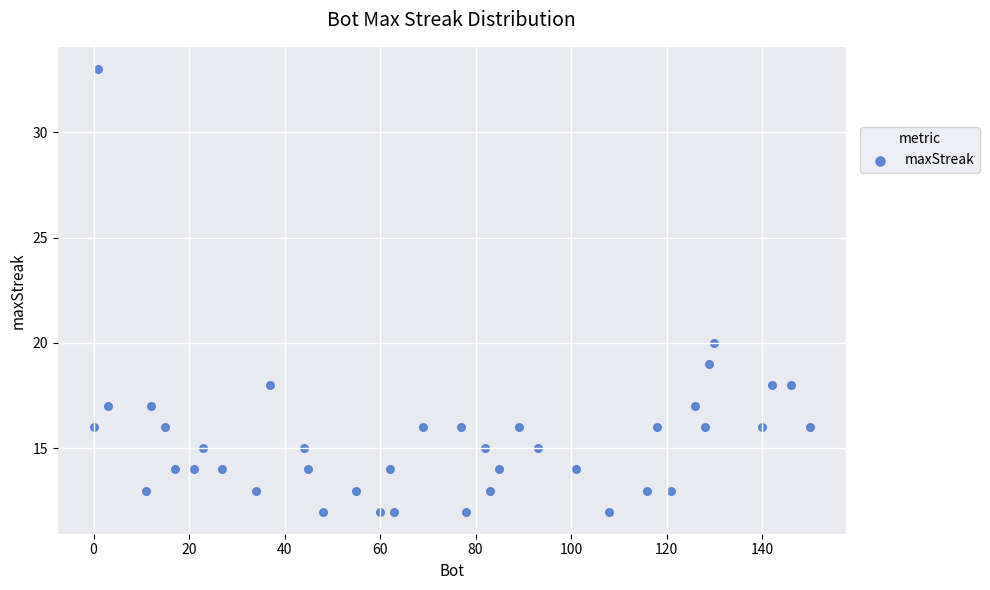

What Y value in the scatter plot is closest to 22?

20